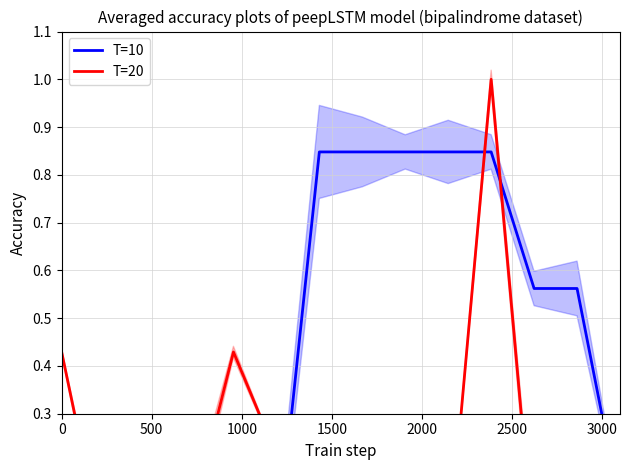

How many data points does each series have?

14